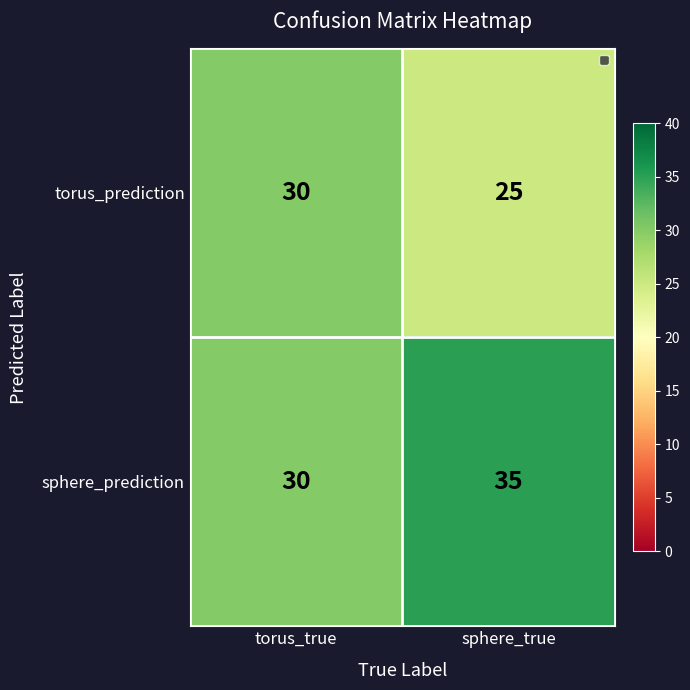

Reading right to left, list all the values displayed in this chart.

torus_prediction: 25	30
sphere_prediction: 35	30